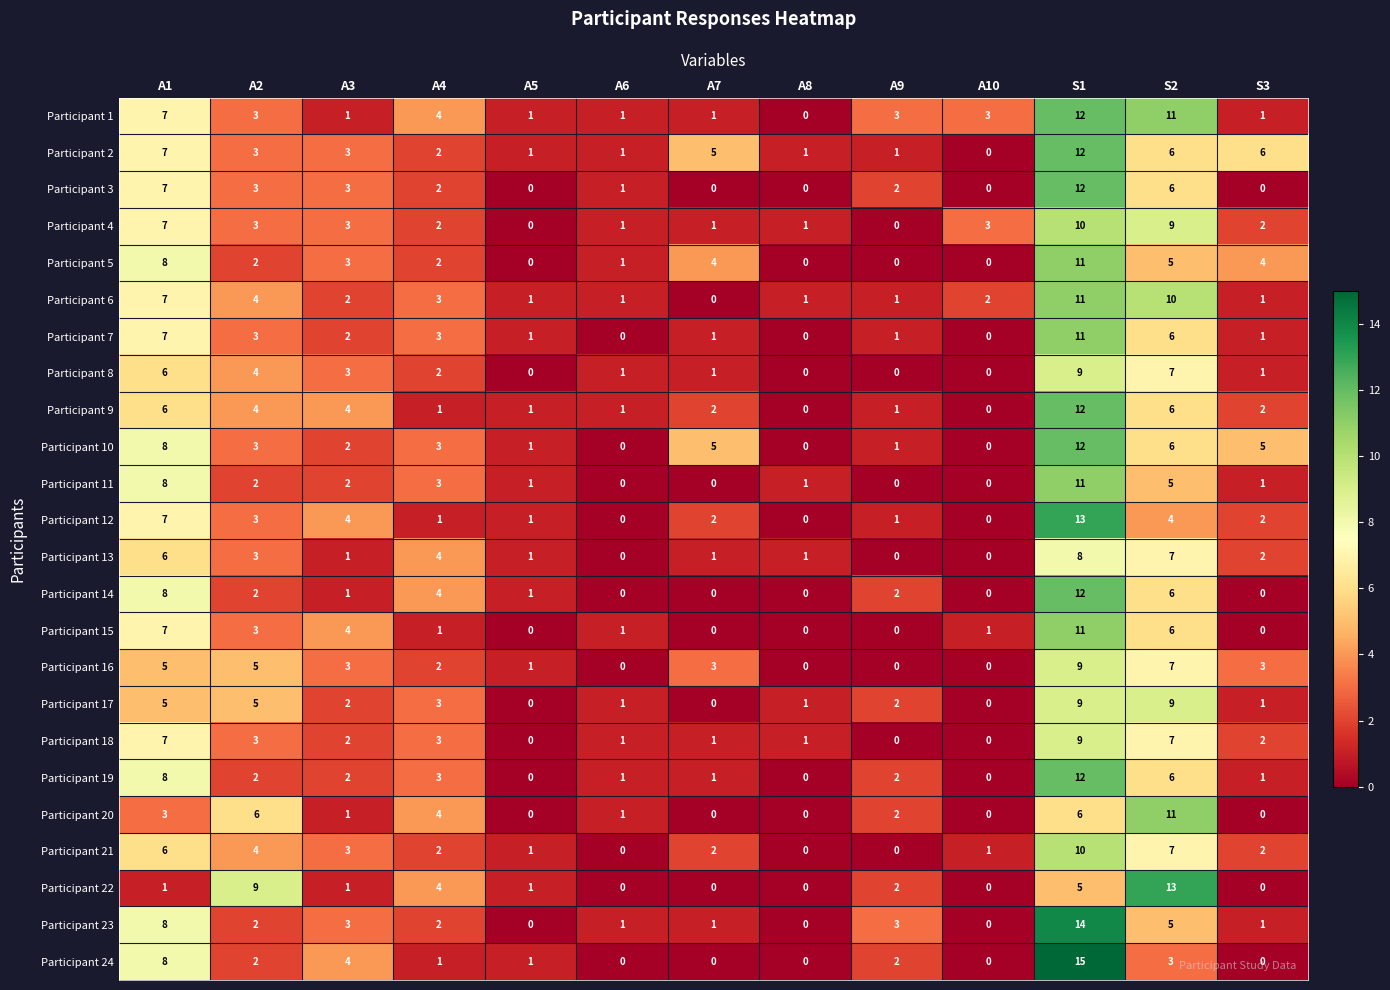

What is the difference between the highest and lowest values at A1?

7